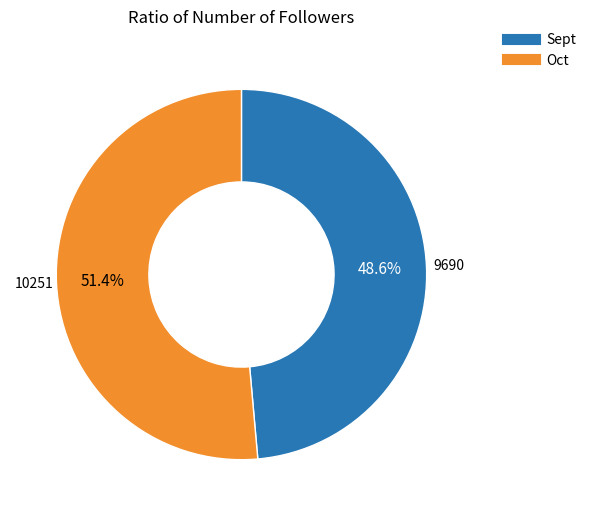

Which category accounts for the majority?

Oct